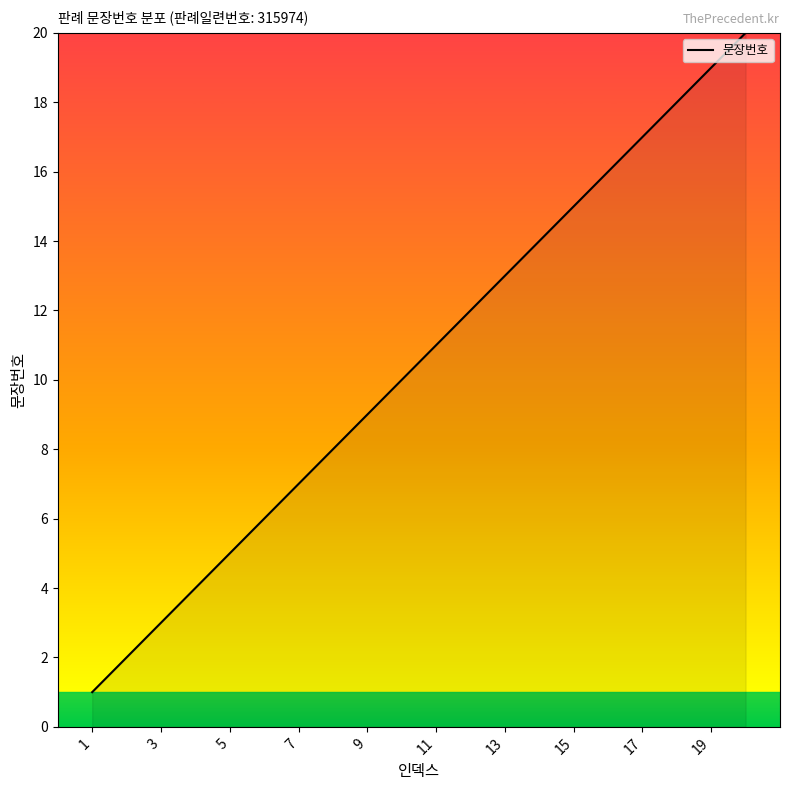

What is the difference between the maximum and minimum values?

19